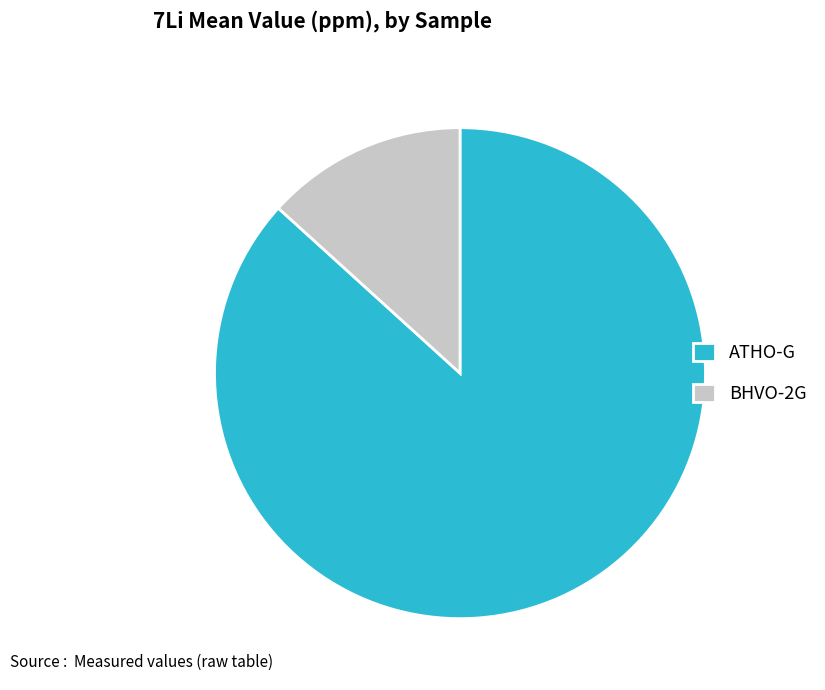

Is there a majority slice in this chart?

Yes